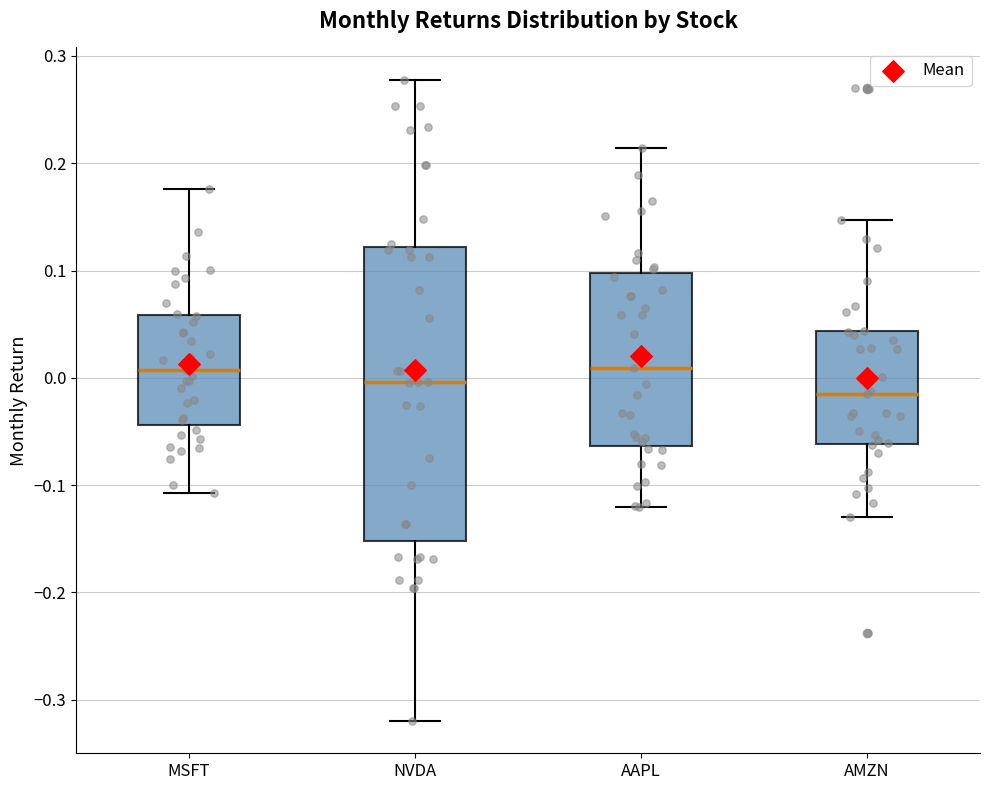

Where is the lower edge of the box for NVDA on the y-axis? The values are not printed on the chart, so give them approximately, as read against the axis.

-0.15